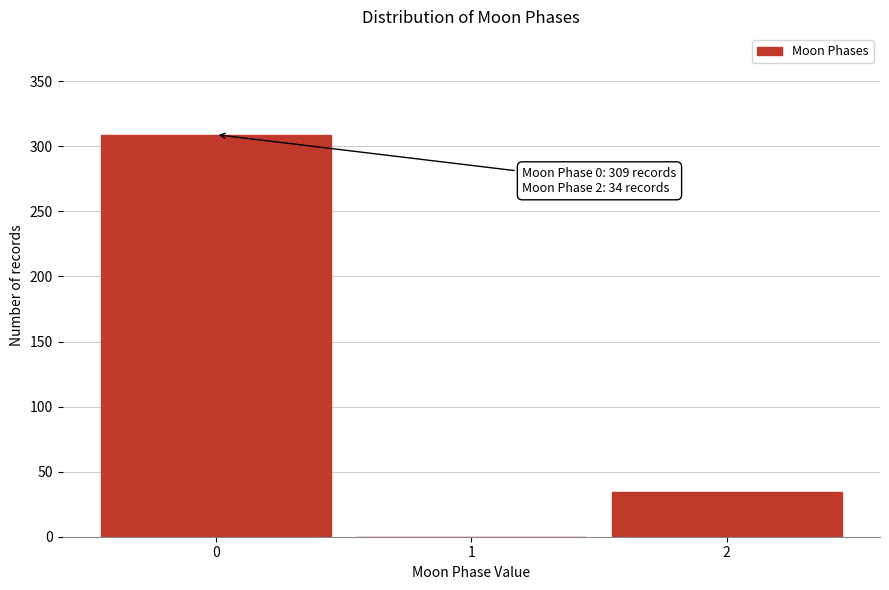

Reading left to right, what are all the values shown in this chart?

0=309	1=0	2=34